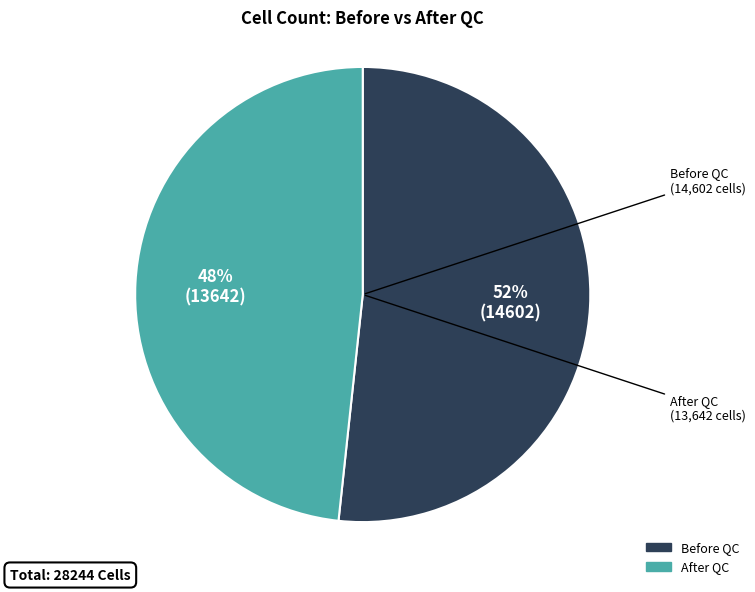

Which has a higher value, After QC or Before QC?

Before QC